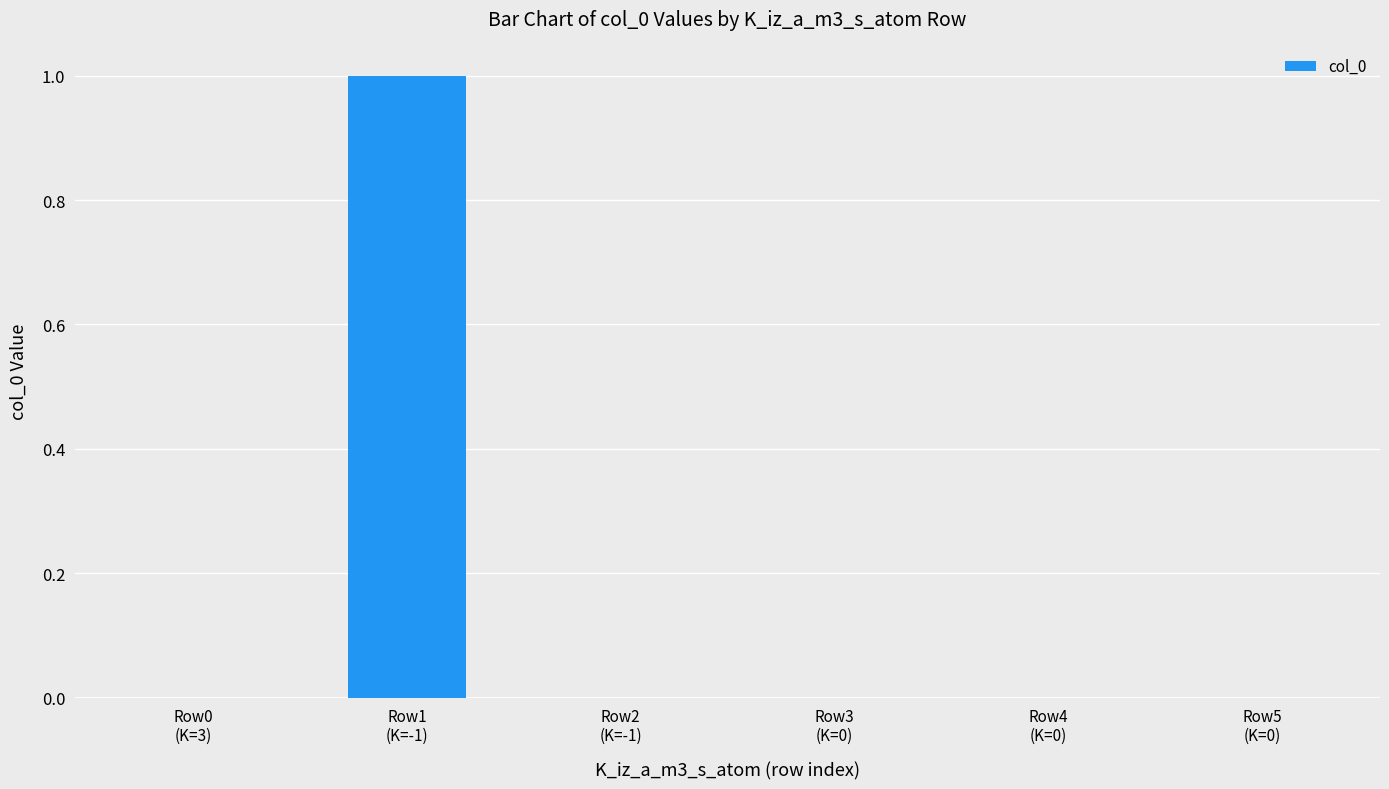

The chart shows a value of 0 at Row3
(K=0). True or false?

True